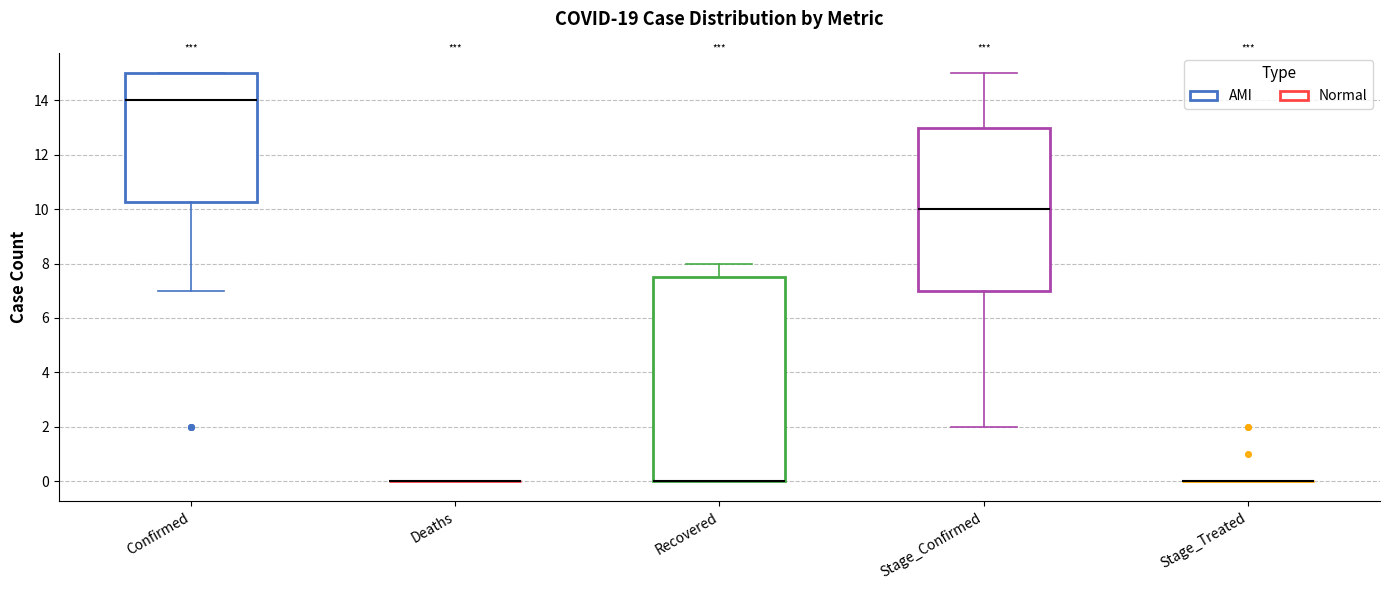

Reading left to right, read every box against the y-axis: the position of its median line, the range the box covers, and the ends of its whiskers. The values are not printed on the chart, so give them approximately, as read against the axis.

Confirmed: median 14.0, box 10.2 to 15.0, whiskers 7.0 to 15.0
Deaths: box collapsed to a line at 0.0, whiskers 0.0 to 0.0
Recovered: median 0.0 (drawn on the box's lower edge), box 0.0 to 7.6, whiskers 0.0 to 8.0
Stage_Confirmed: median 10.0, box 7.0 to 13.0, whiskers 2.0 to 15.0
Stage_Treated: box collapsed to a line at 0.0, whiskers 0.0 to 0.0